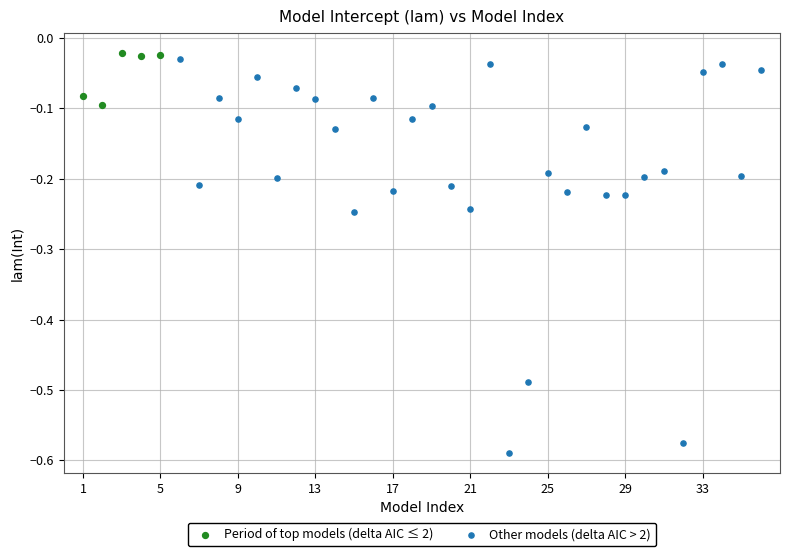

Which series has the largest Y range (max minus min)?

Other models (delta AIC > 2)